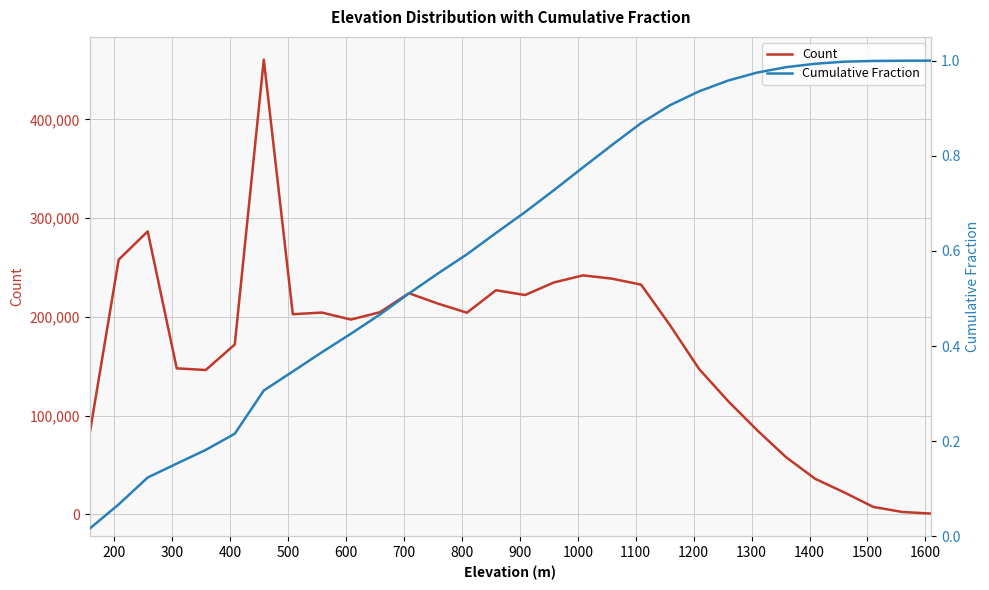

True or false: Count and Cumulative Fraction intersect in this chart.

False